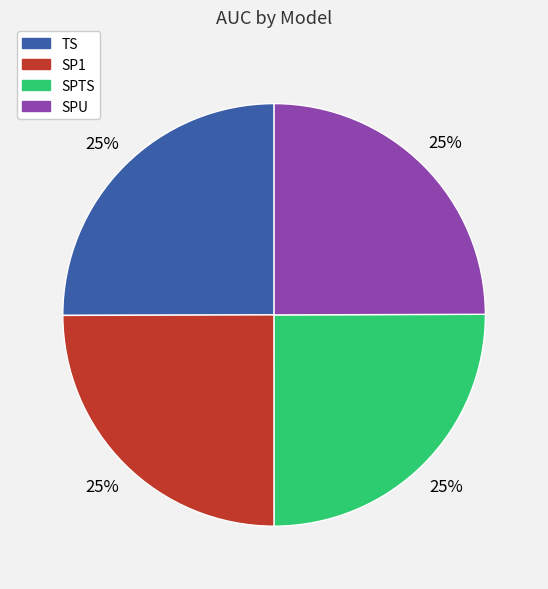

True or false: TS accounts for 15% of the total.

False